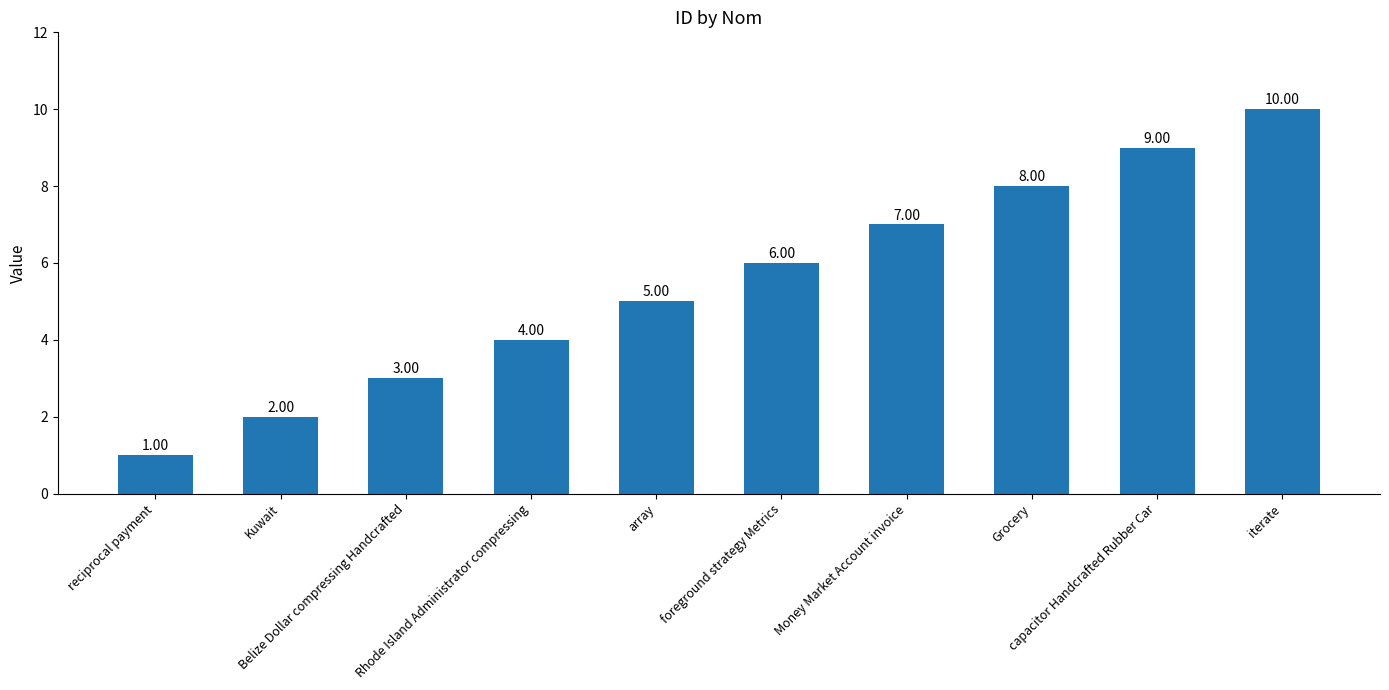

Rank the categories by value from highest to lowest.

iterate, capacitor Handcrafted Rubber Car, Grocery, Money Market Account invoice, foreground strategy Metrics, array, Rhode Island Administrator compressing, Belize Dollar compressing Handcrafted, Kuwait, reciprocal payment